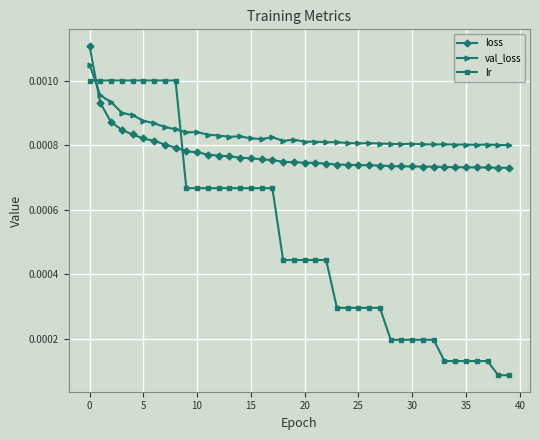

Which series has the largest range (max minus min)?

lr